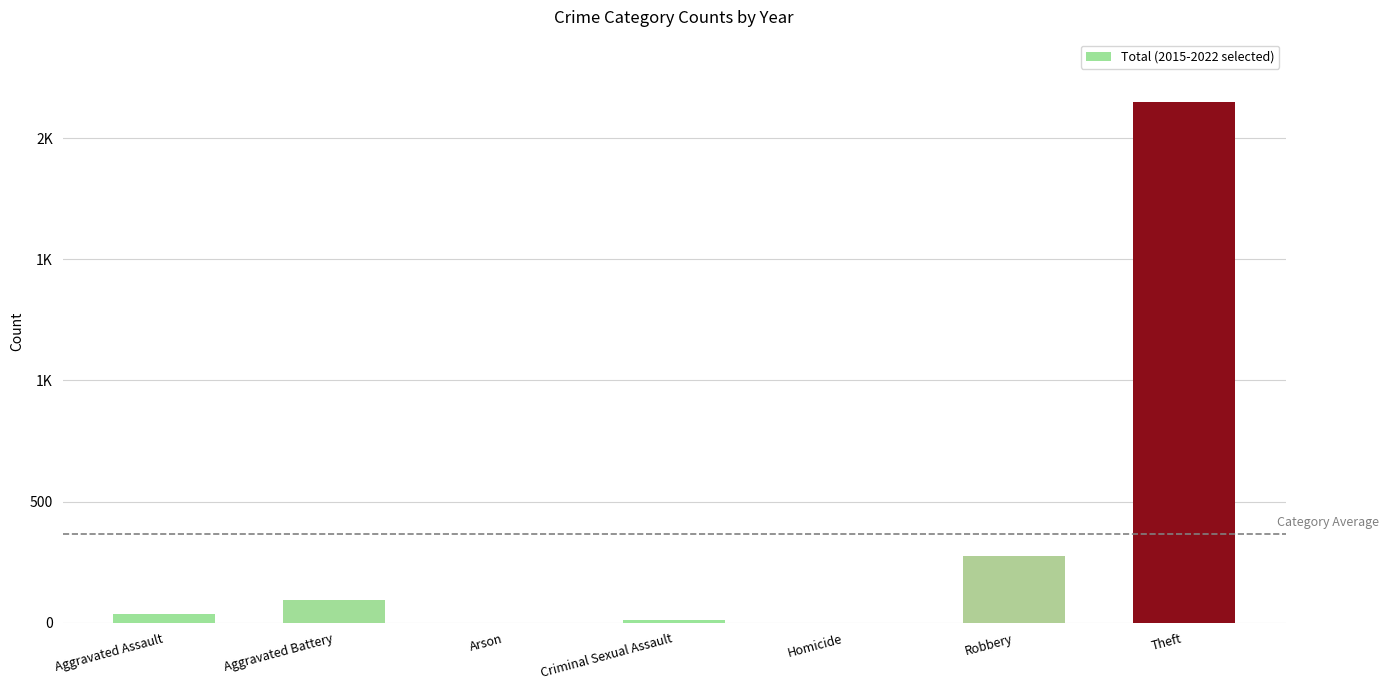

True or false: the data shows 2149 at Theft.

True